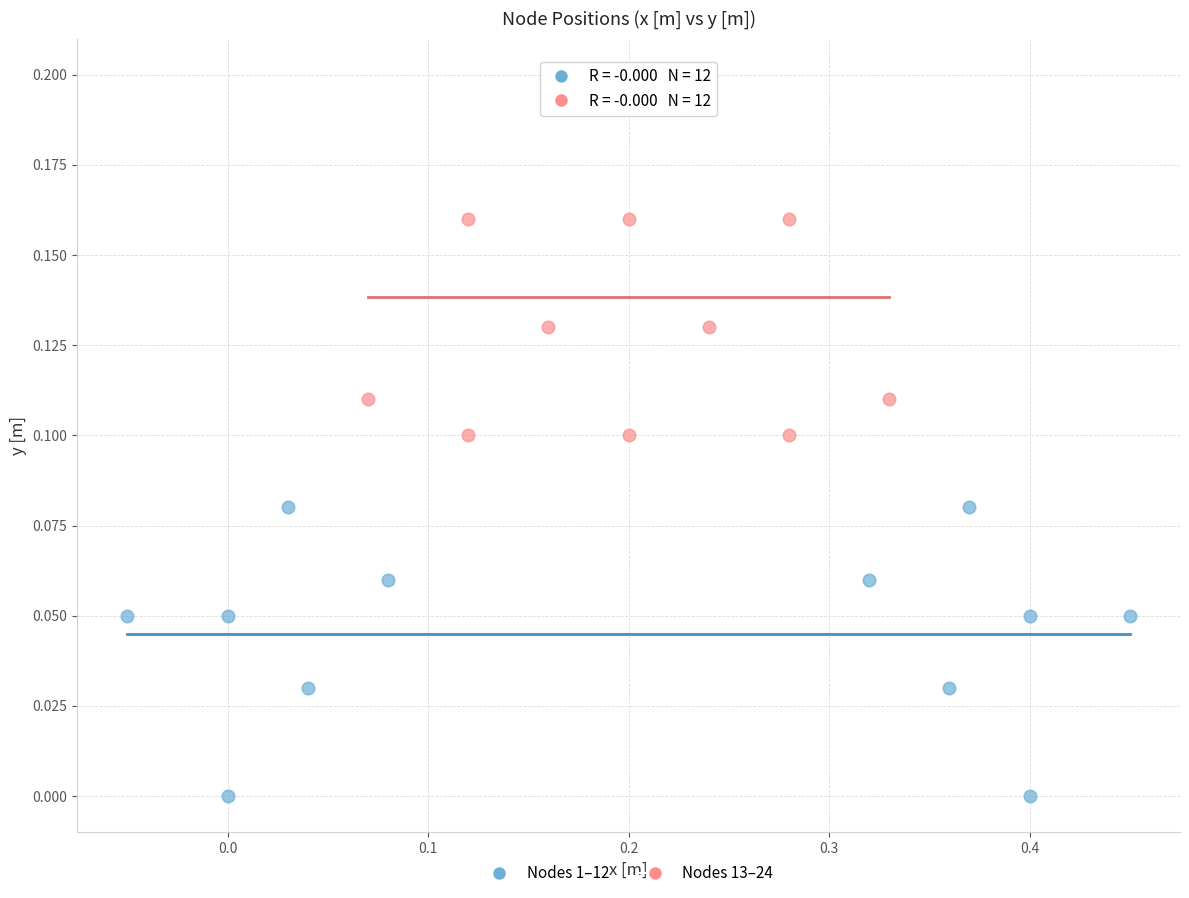

Which series has the largest Y range (max minus min)?

Nodes 13–24